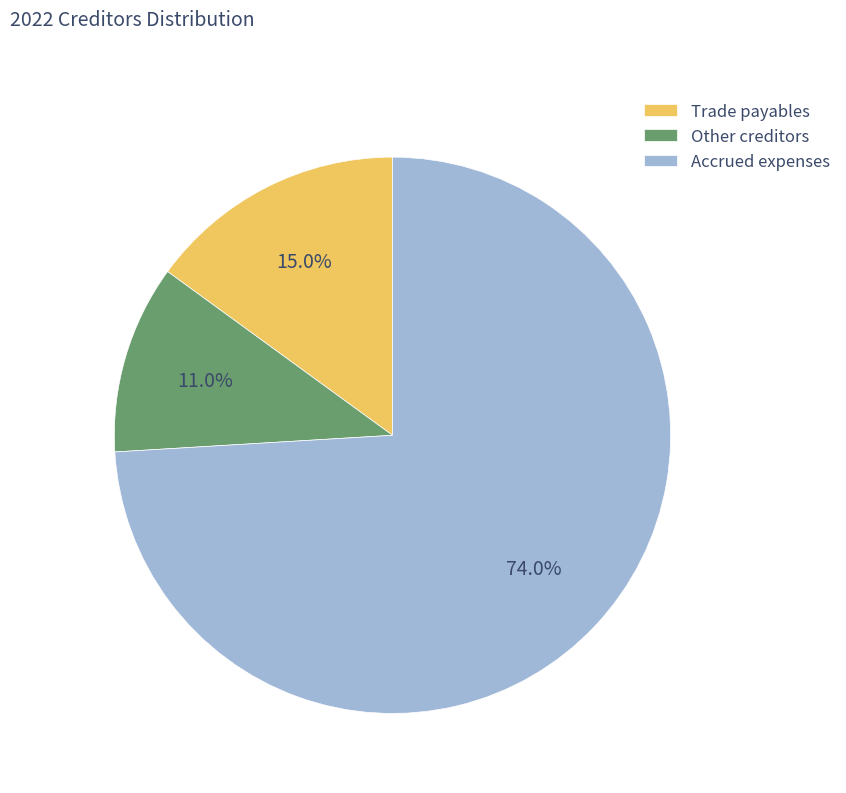

Which has a higher value, Trade payables or Other creditors?

Trade payables